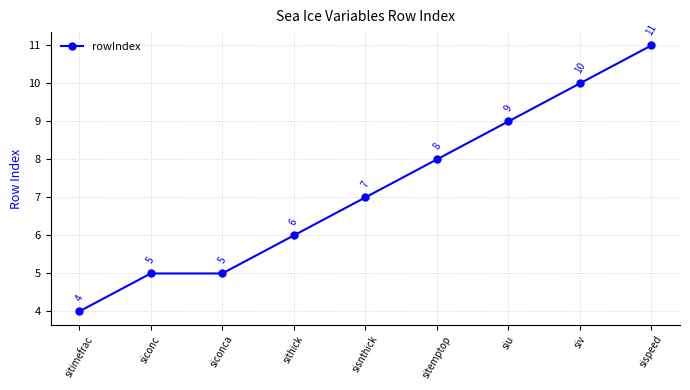

Where is the data nearest to the value 7?

sisnthick